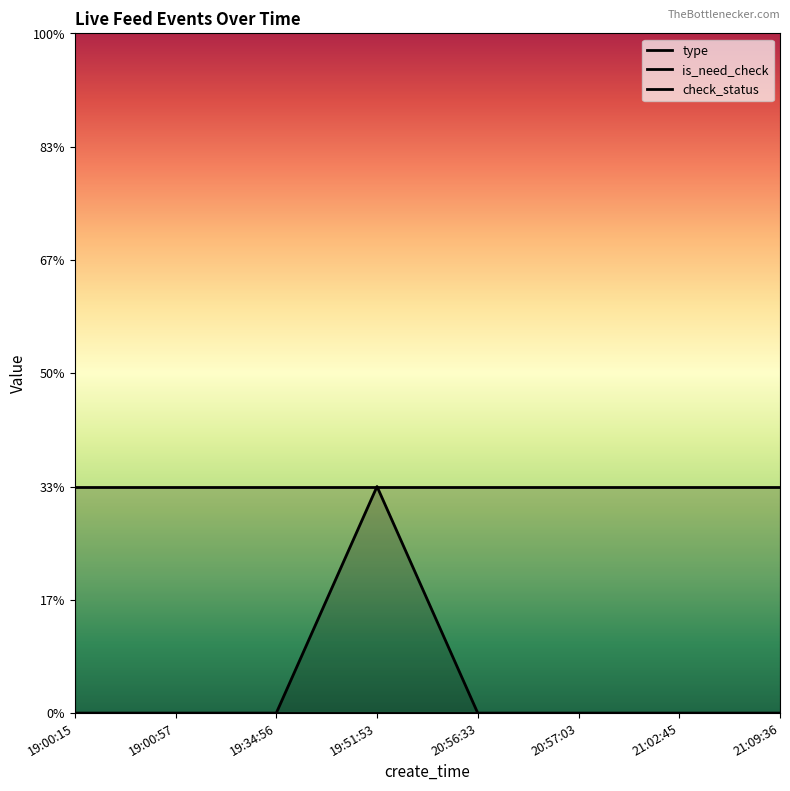

What is the label of the 1st point from the left?

19:00:15